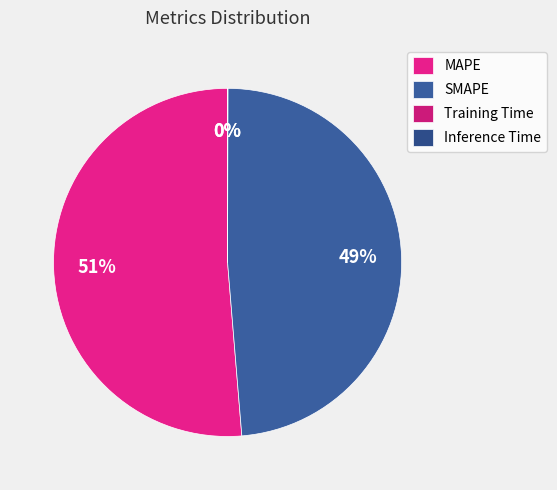

What is the majority slice?

MAPE